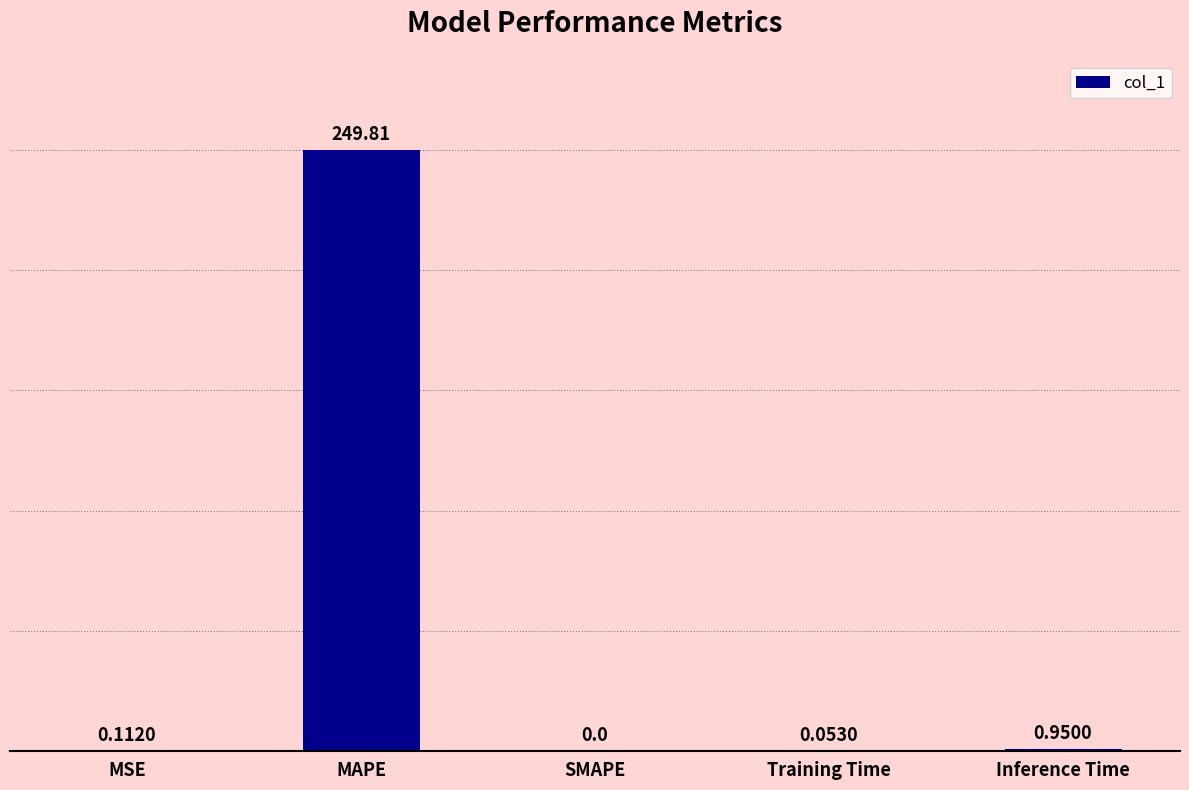

Which has a higher value, MSE or MAPE?

MAPE